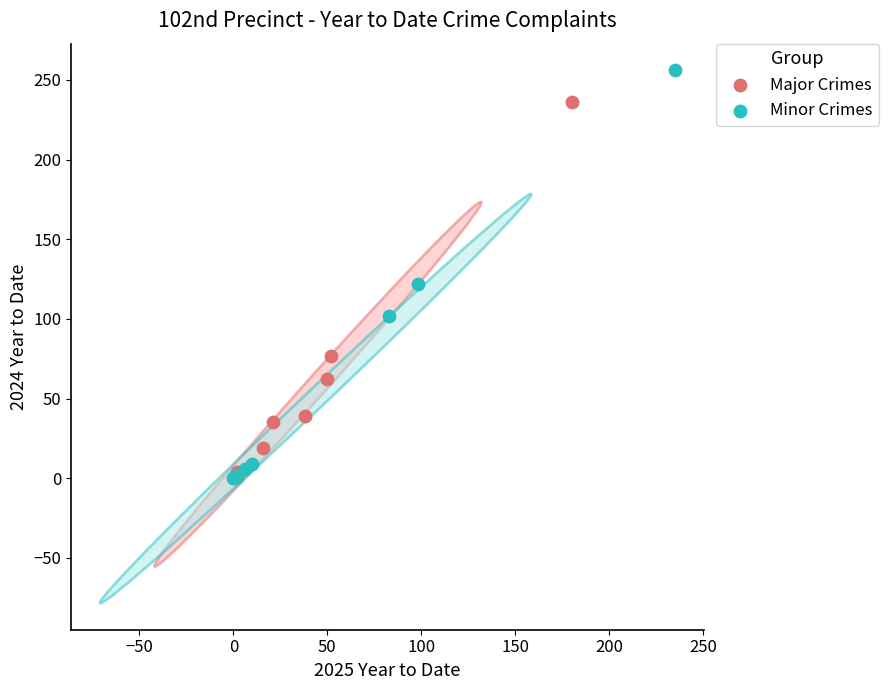

Which series contains the highest Y value?

Minor Crimes